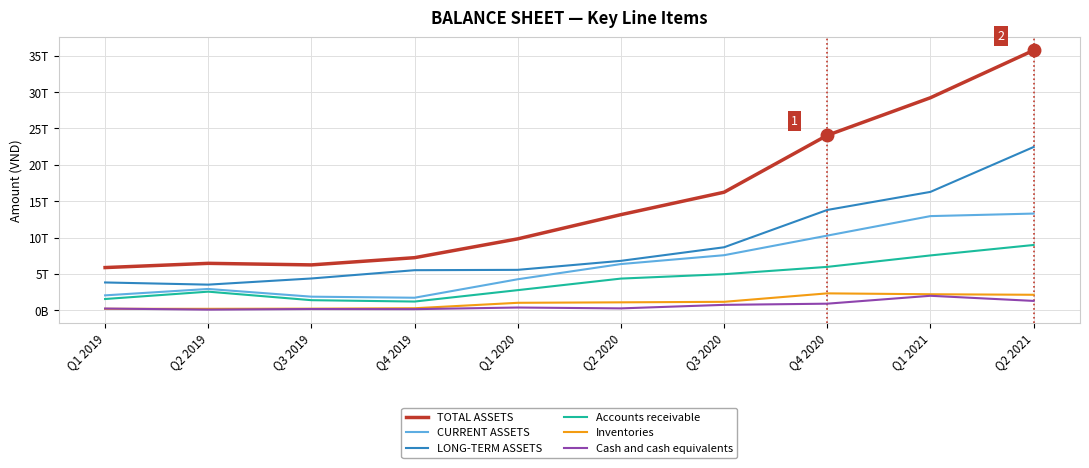

What is the sum of the TOTAL ASSETS values at Q1 2019 and Q3 2019?

12105403480007